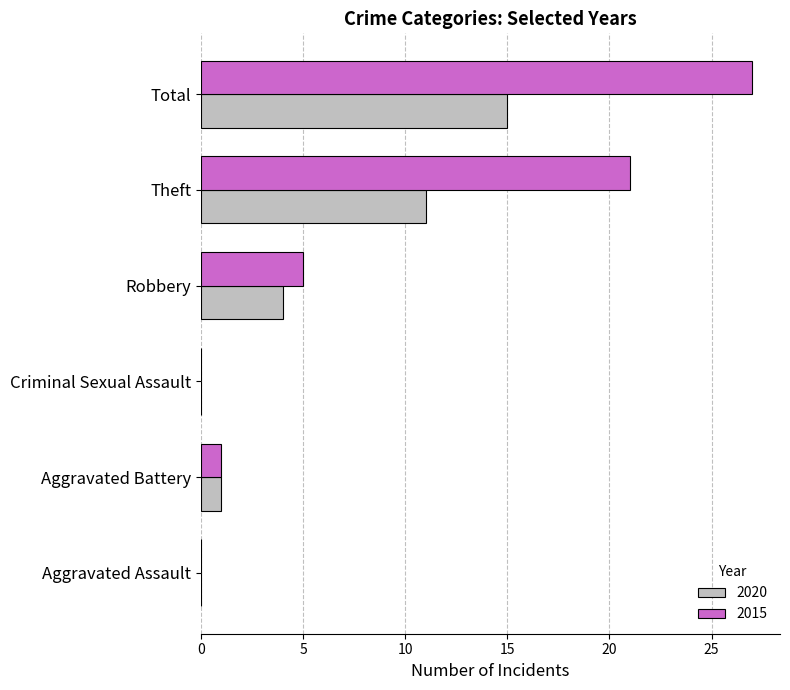

The value of 2015 at Theft is 34. True or false?

False